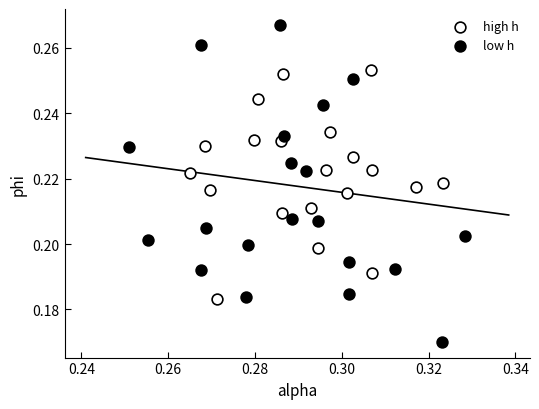

Which series has the widest spread of Y values?

low h